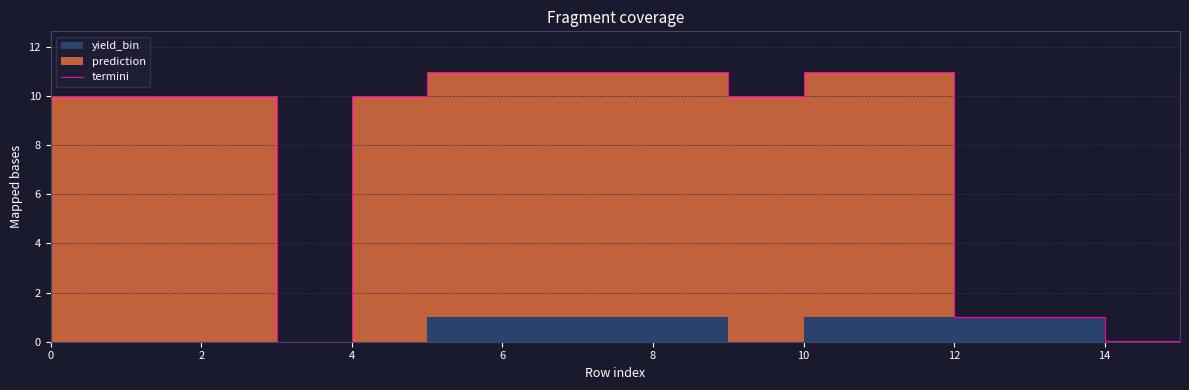

Which has a higher value, 2 or 14?

14